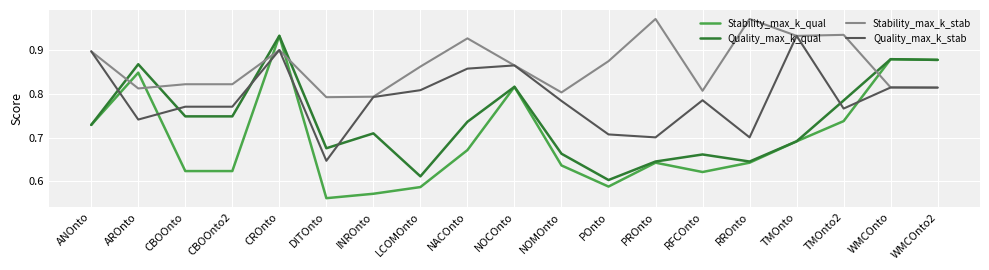

List the series in order of their overall mean, highest first.

Stability_max_k_stab, Quality_max_k_stab, Quality_max_k_qual, Stability_max_k_qual